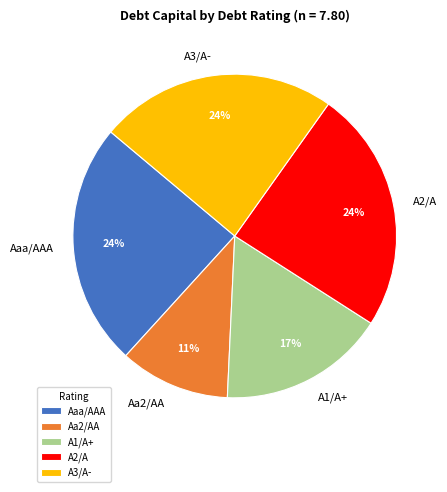

The A2/A slice represents 38% of the pie. True or false?

False